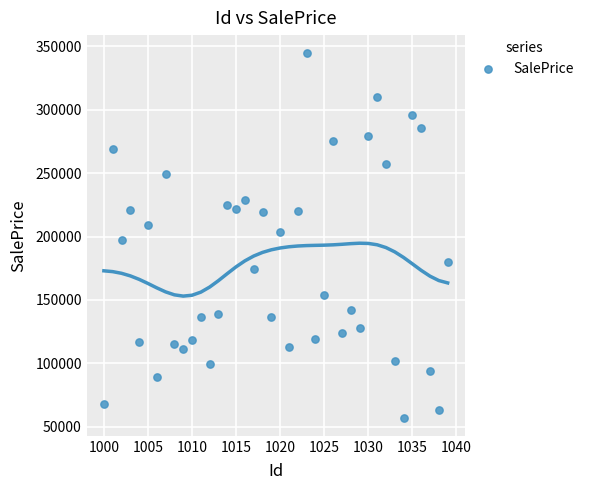

What is the range of Y values (max minus min)?

287477.0